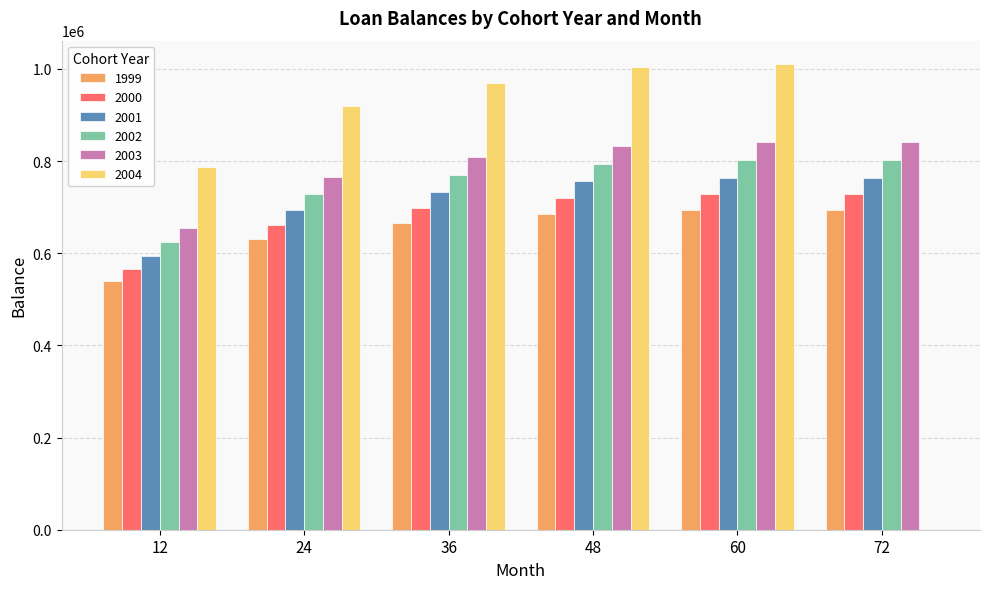

What is the greatest value displayed?

1010815